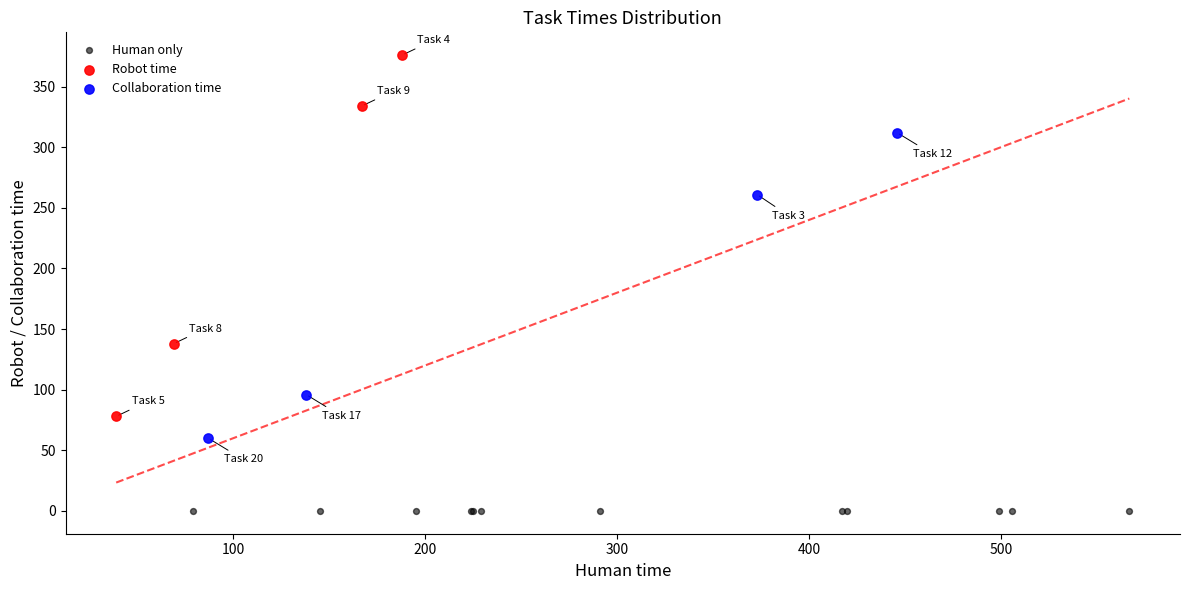

Which series reaches the minimum Y coordinate?

Human only